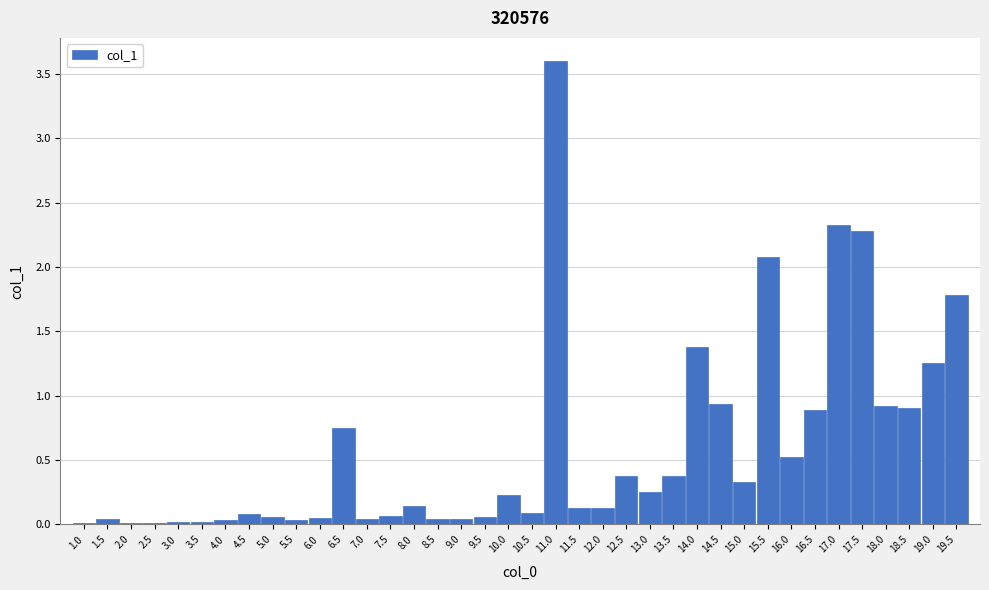

Which label corresponds to the largest value in the chart?

11.0